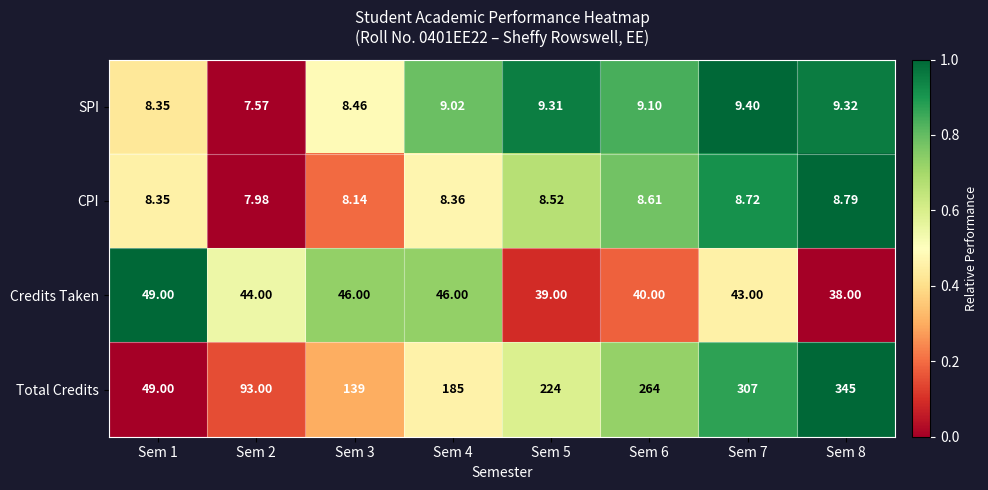

Rank the series at Sem 3 from lowest to highest value.

CPI, SPI, Credits Taken, Total Credits